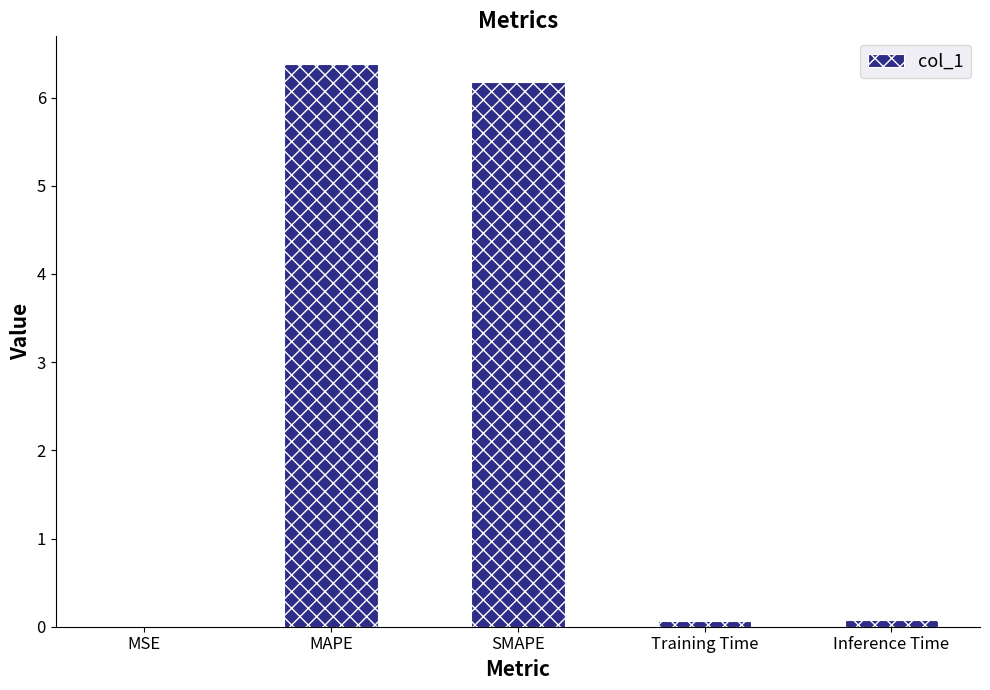

The value at MAPE is 6.4. True or false?

True